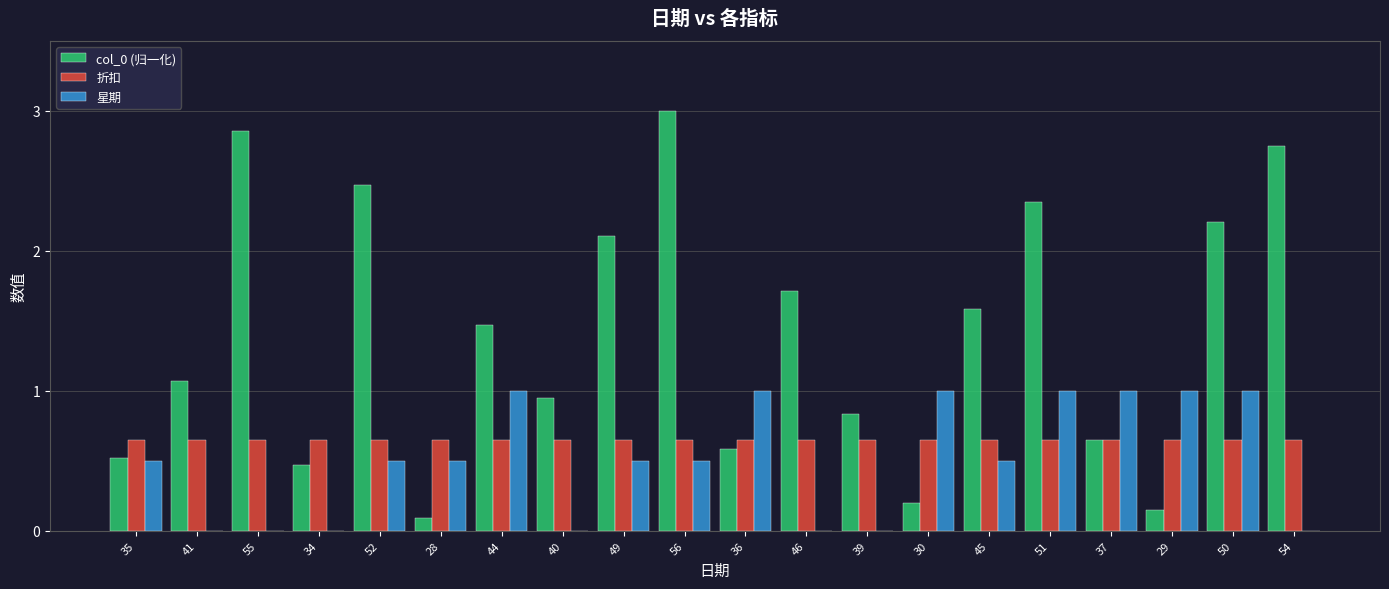

How many groups of bars are there?

20